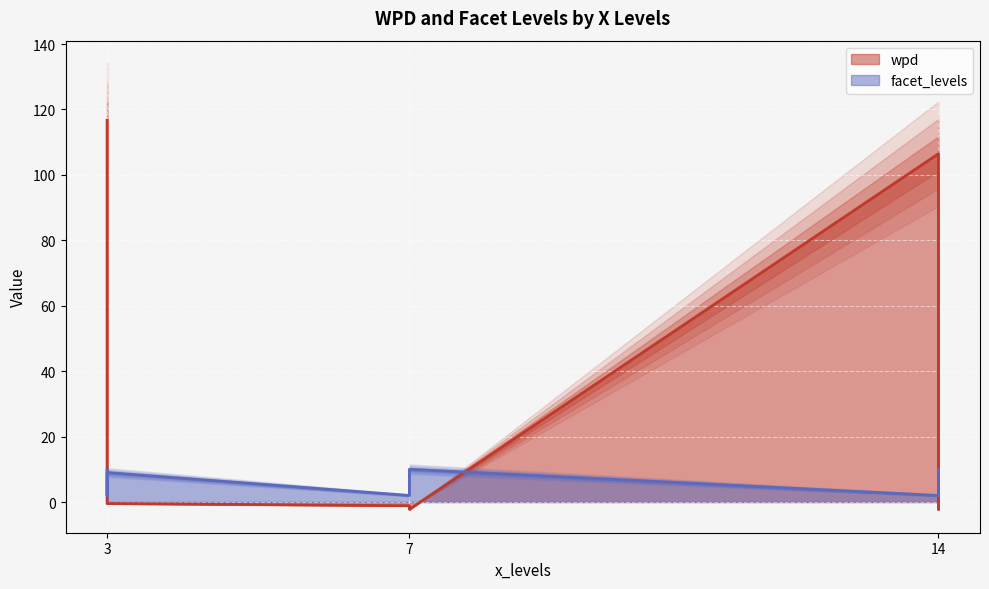

What is the maximum value for facet_levels?

10.0